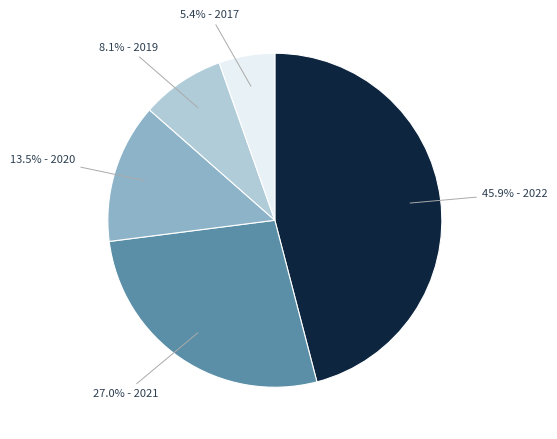

What is the largest slice in the pie chart?

45.9% - 2022